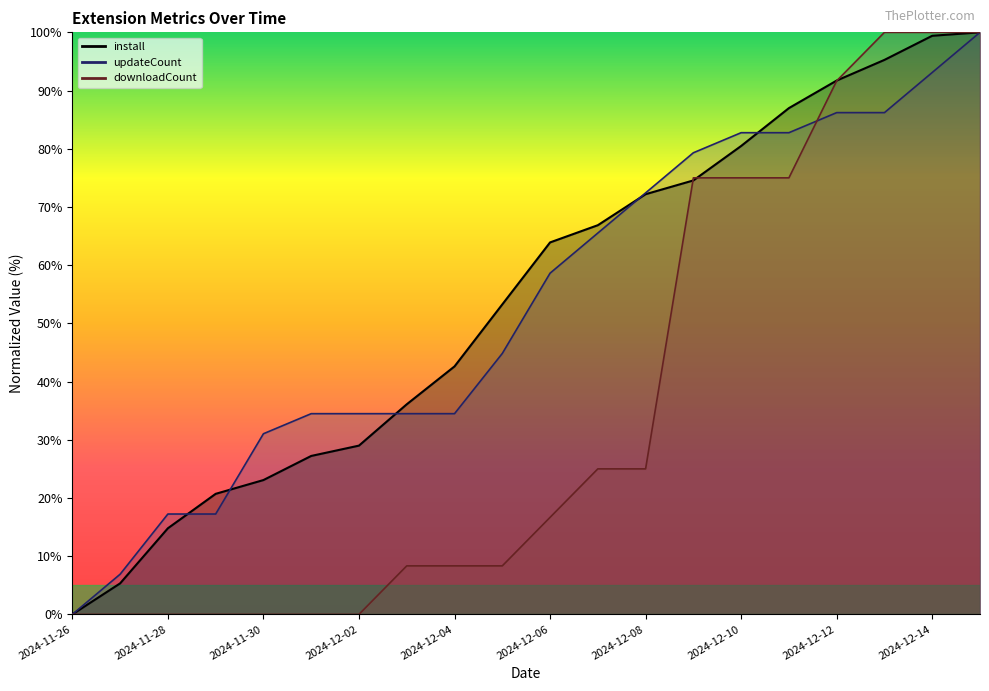

List the labels in order of updateCount value, smallest first.

2024-11-26, 2024-11-27, 2024-11-28, 2024-11-29, 2024-11-30, 2024-12-01, 2024-12-02, 2024-12-03, 2024-12-04, 2024-12-05, 2024-12-06, 2024-12-07, 2024-12-08, 2024-12-09, 2024-12-10, 2024-12-11, 2024-12-12, 2024-12-13, 2024-12-14, 2024-12-15